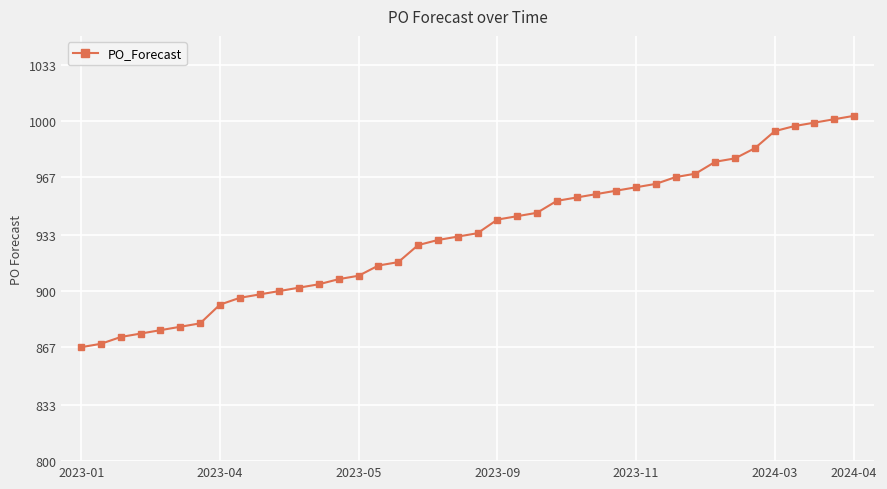

What is the difference between the maximum and minimum values?

136